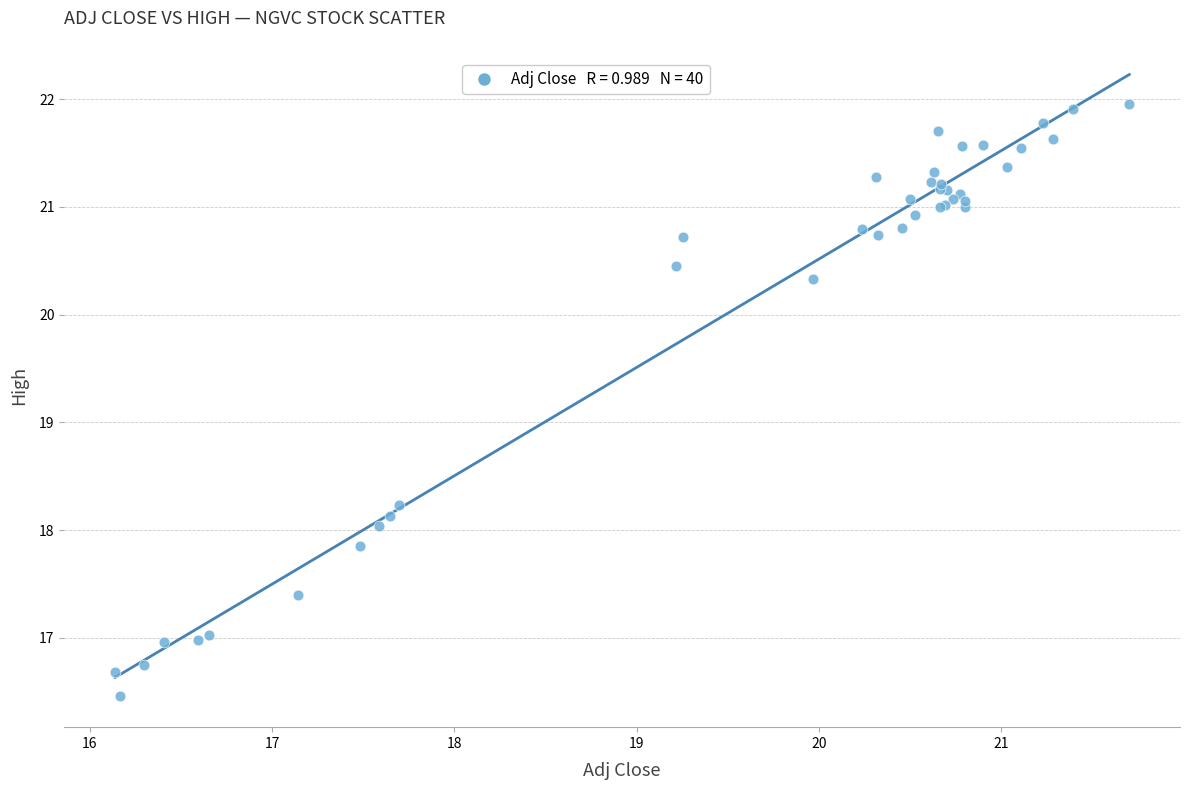

What Y value in the scatter plot is closest to 19?

18.2